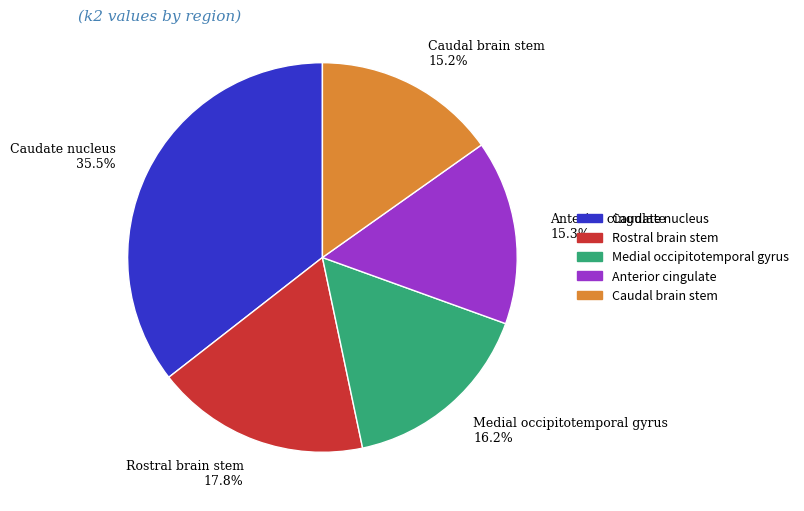

Is there a majority slice in this chart?

No